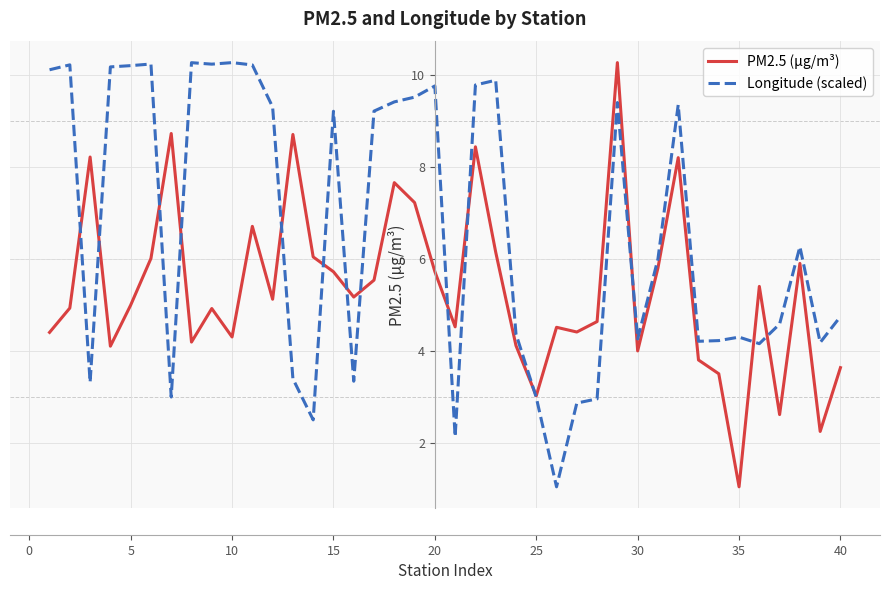

Rank the series by their average value, from highest to lowest.

Longitude (scaled), PM2.5 (μg/m³)